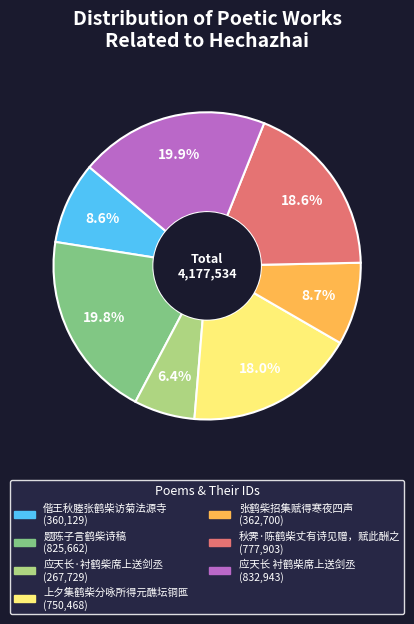

What is the total percentage of 题陈子言鹤柴诗稿 and 偕王秋塍张鹤柴访菊法源寺?

28.4%